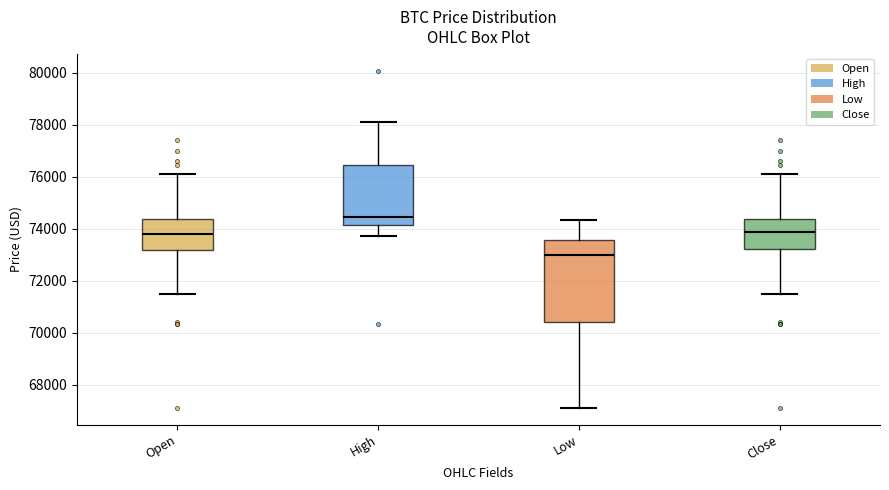

Comparing the boxes themselves (not the whiskers), which one is the tallest?

Low